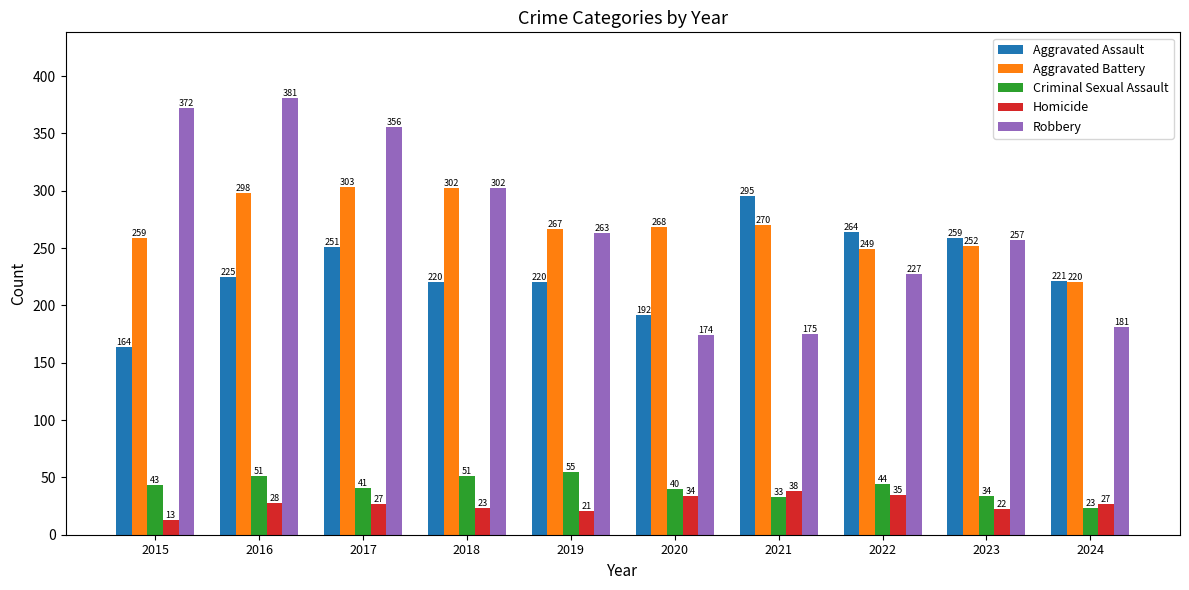

Reading right to left, transcribe all the data shown in this chart.

Aggravated Assault: 221	259	264	295	192	220	220	251	225	164
Aggravated Battery: 220	252	249	270	268	267	302	303	298	259
Criminal Sexual Assault: 23	34	44	33	40	55	51	41	51	43
Homicide: 27	22	35	38	34	21	23	27	28	13
Robbery: 181	257	227	175	174	263	302	356	381	372